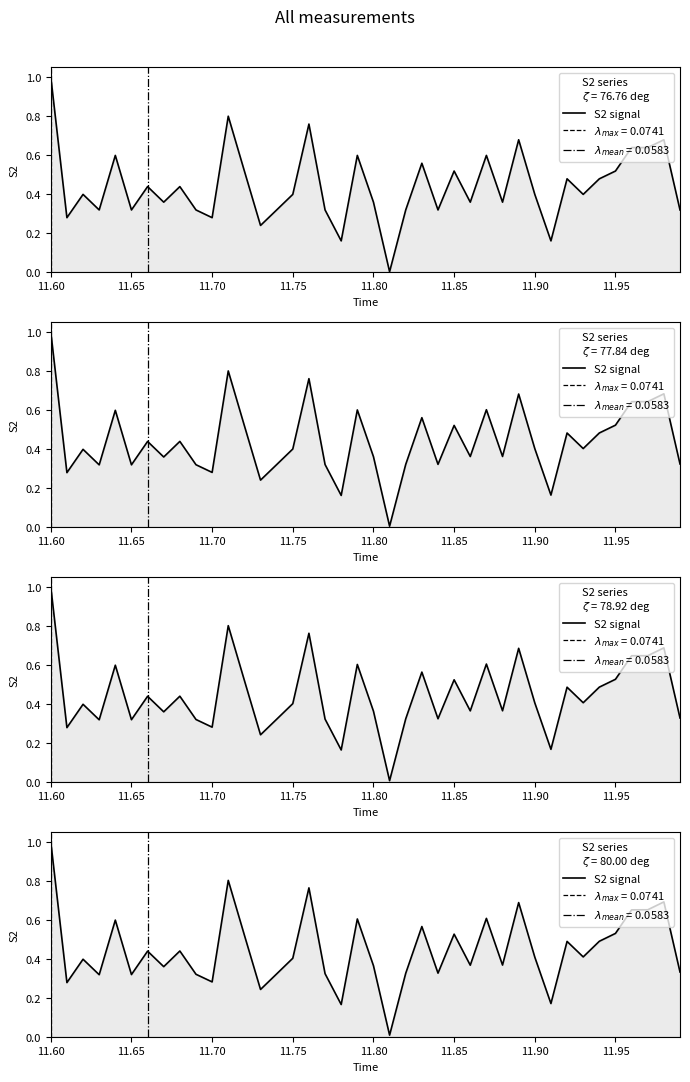

The chart shows a value of 0.3 at 11.80. True or false?

False